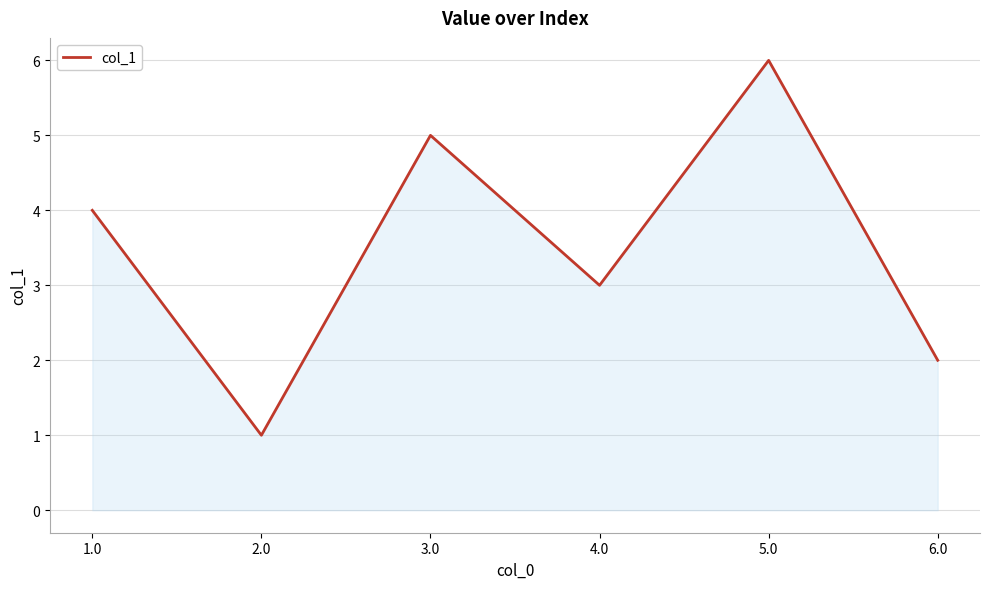

Between 5.0 and 2.0, which is larger?

5.0